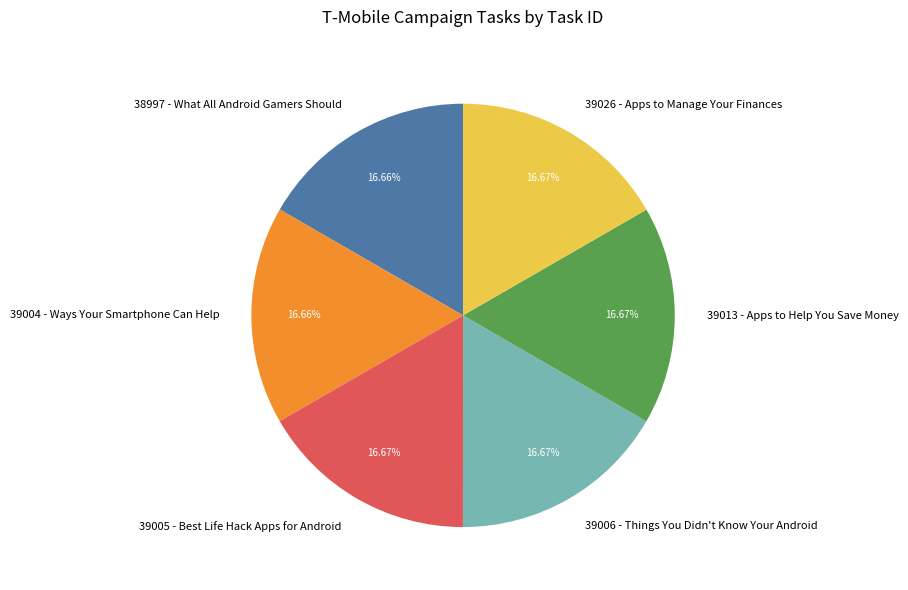

Is it true that 39004 - Ways Your Smartphone Can Help is 23% of the pie?

False